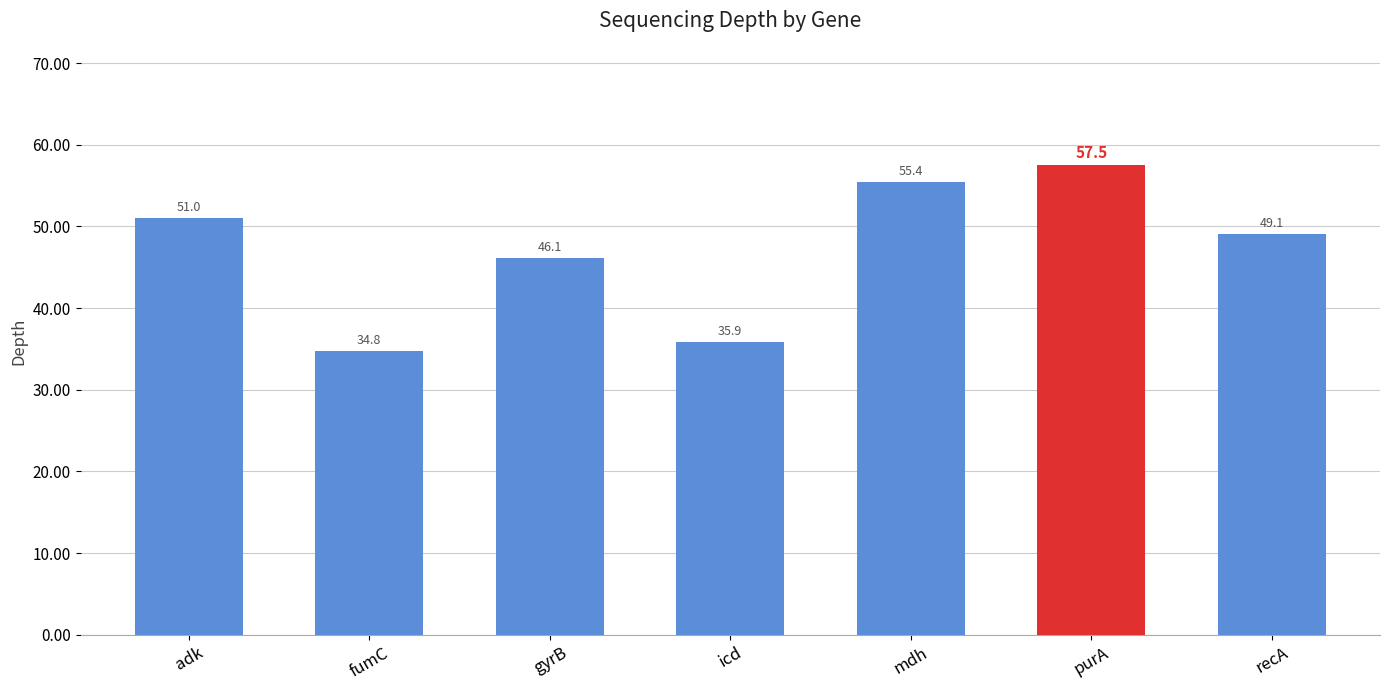

What position from the right is purA?

2